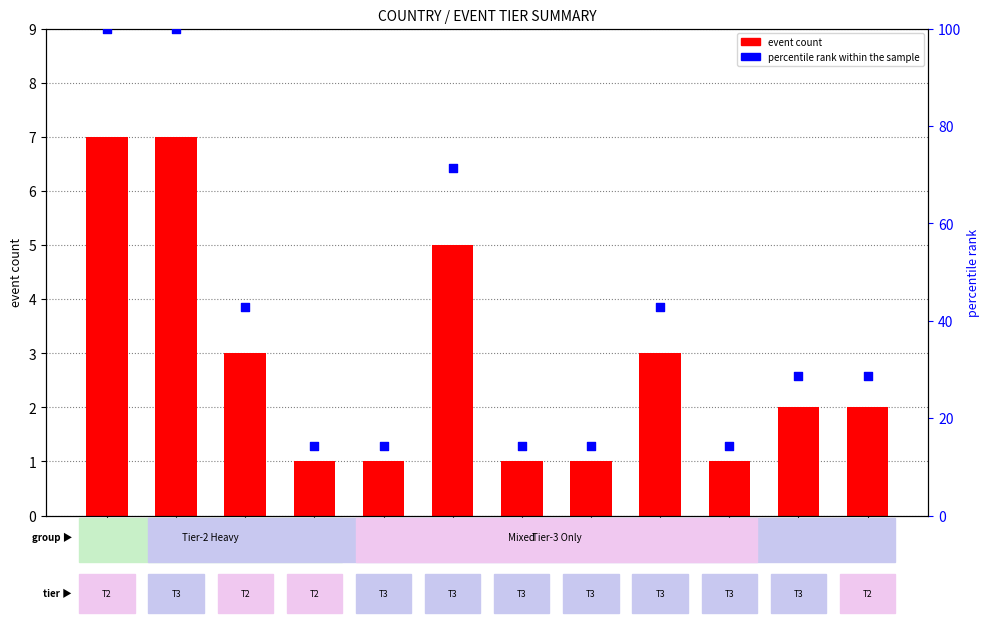

Is the value of percentile rank within the sample at JP greater than the value of event count at BR?

Yes